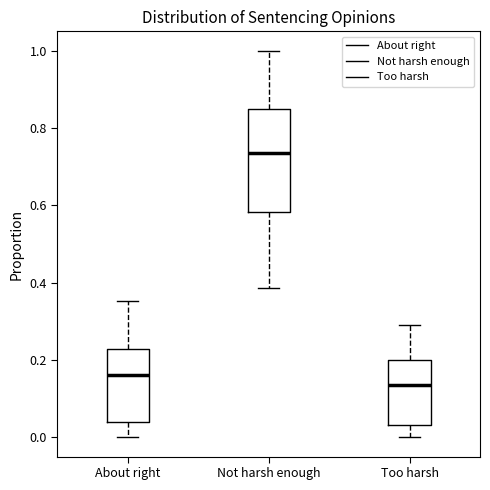

Where is the lower edge of the box for Not harsh enough on the y-axis? The values are not printed on the chart, so give them approximately, as read against the axis.

0.58